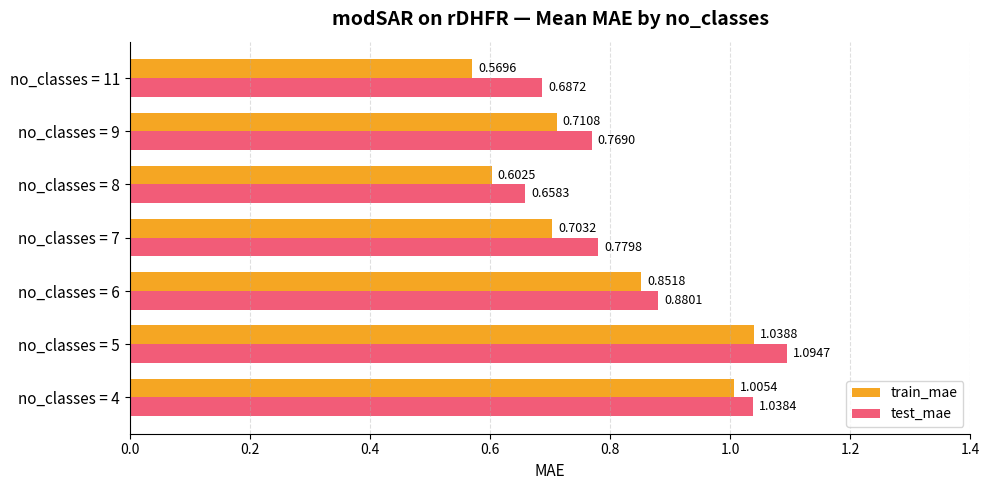

At which category is the sum across all series the highest?

no_classes = 5